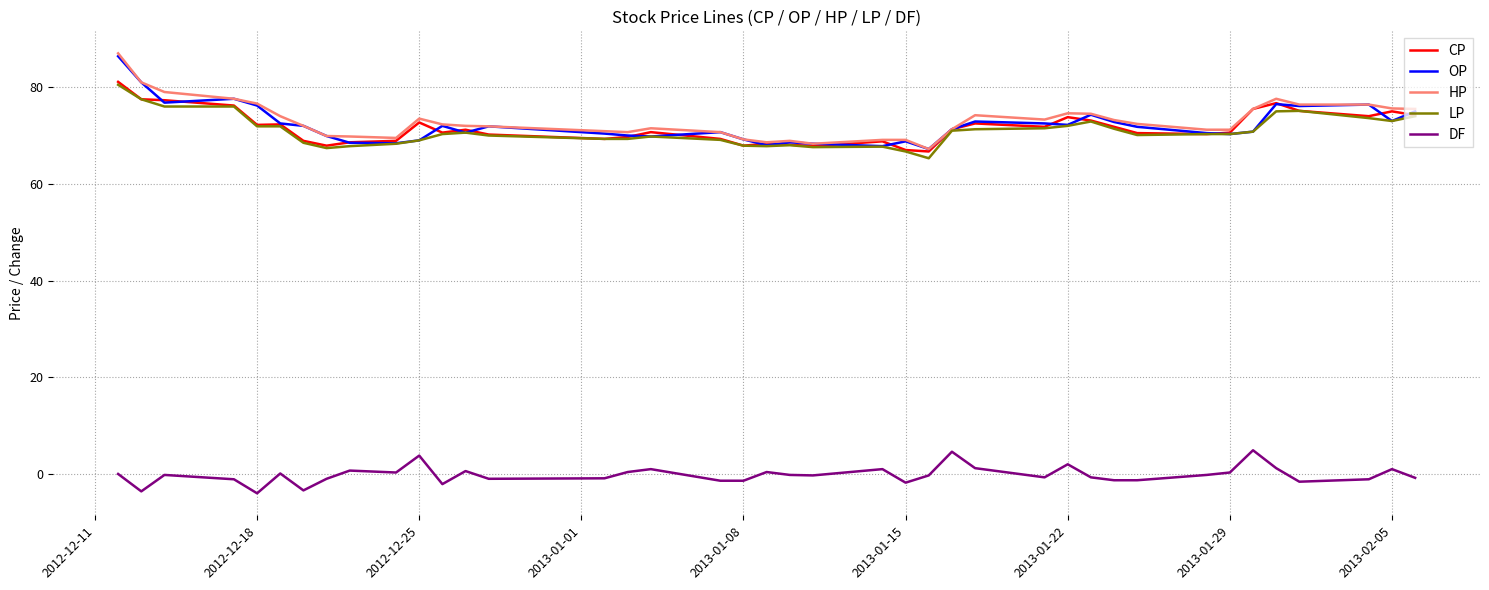

What is the lowest value of the HP series?

67.2